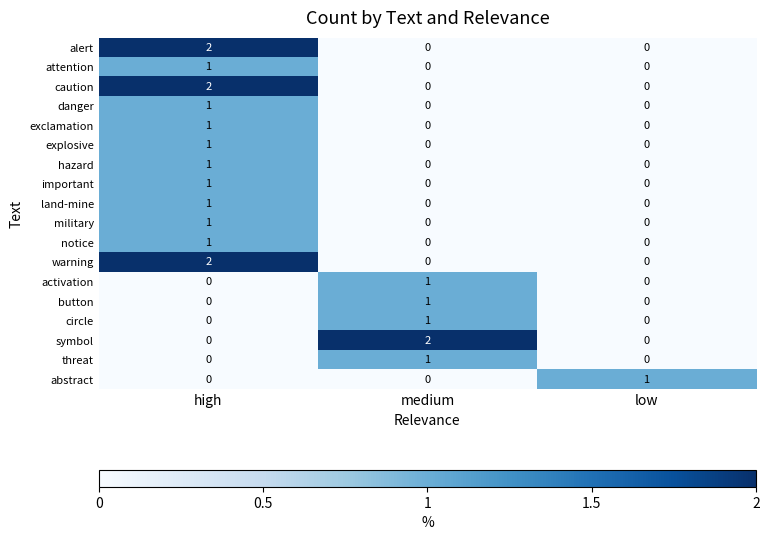

What is the total value across all series at high?

15